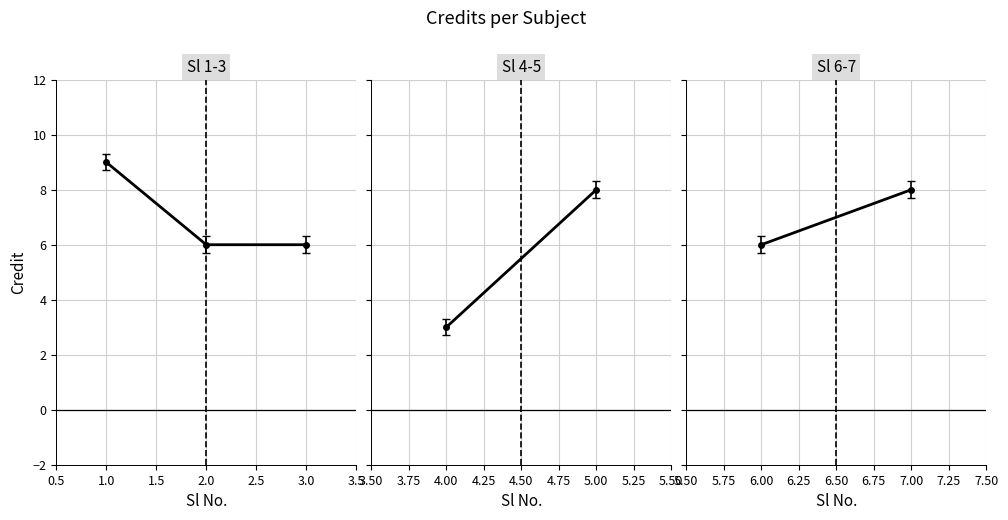

What is the smallest value displayed?

6